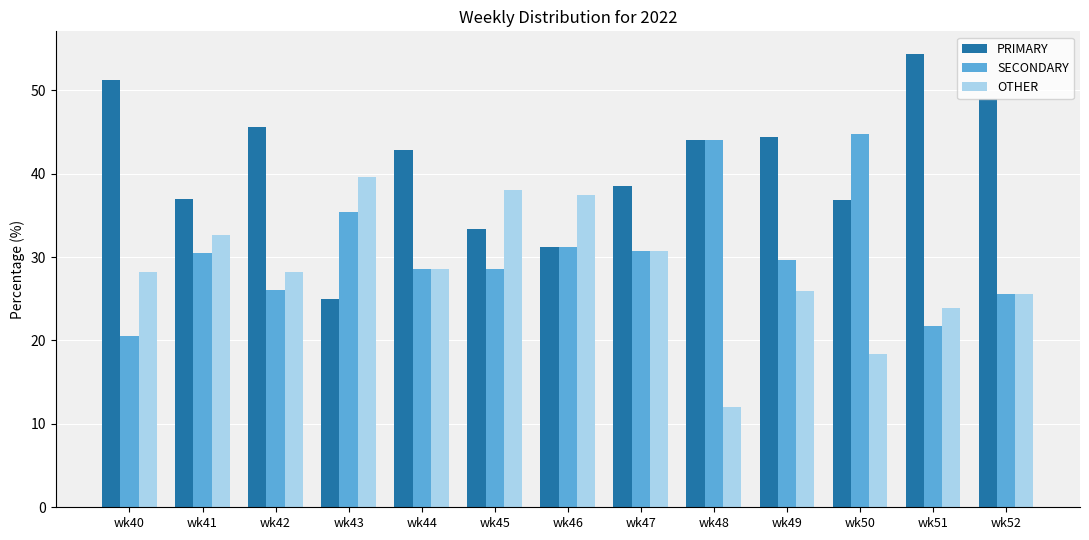

List the series in order of their overall mean, lowest first.

OTHER, SECONDARY, PRIMARY